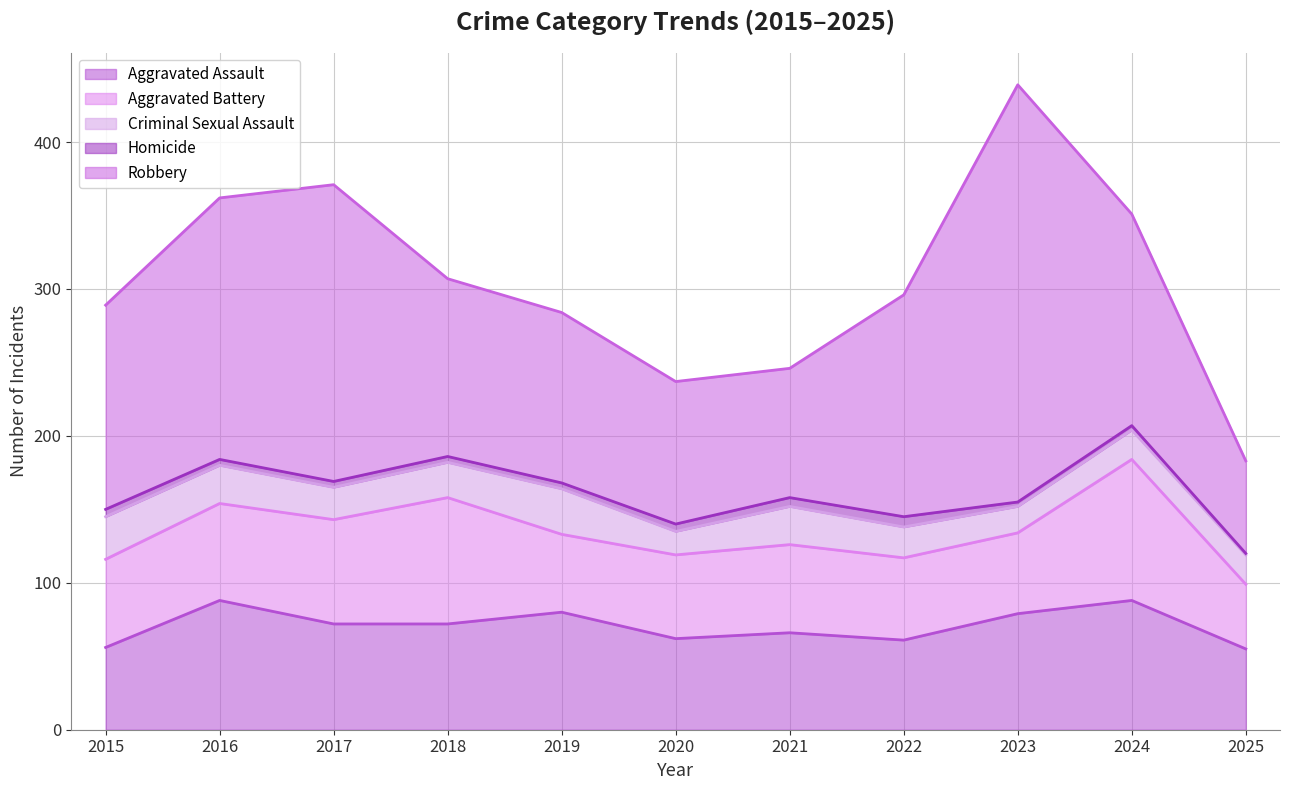

The value of Homicide at 2024 is 3. True or false?

True